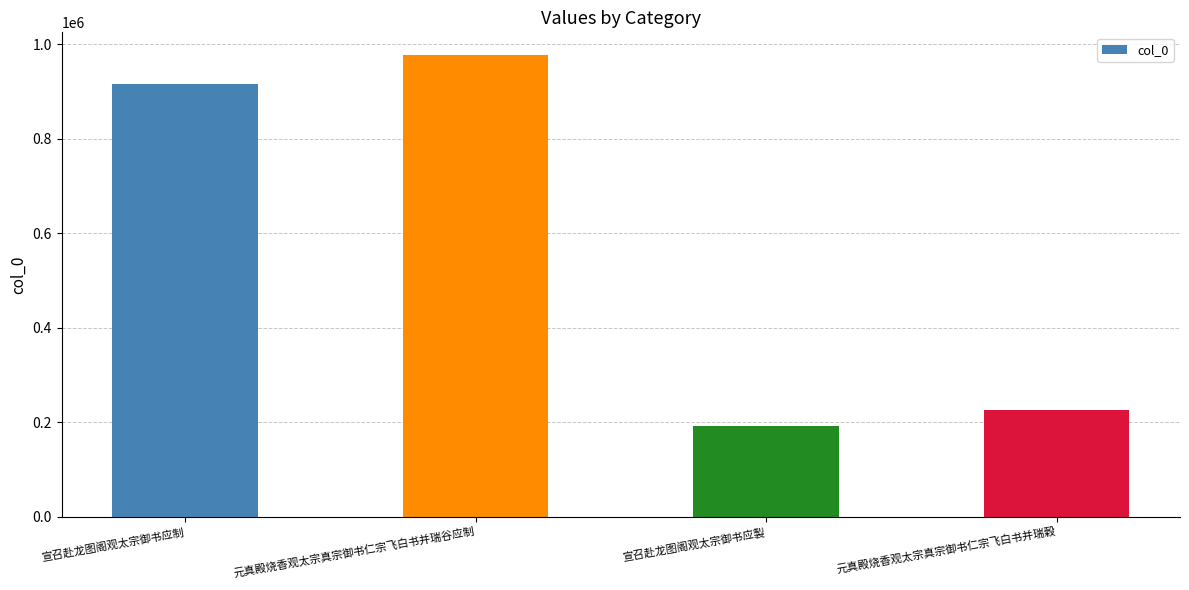

What is the sum of the values at 宣召赴龙图阁观太宗御书应制 and 元真殿烧香观太宗真宗御书仁宗飞白书并瑞穀?

1142065